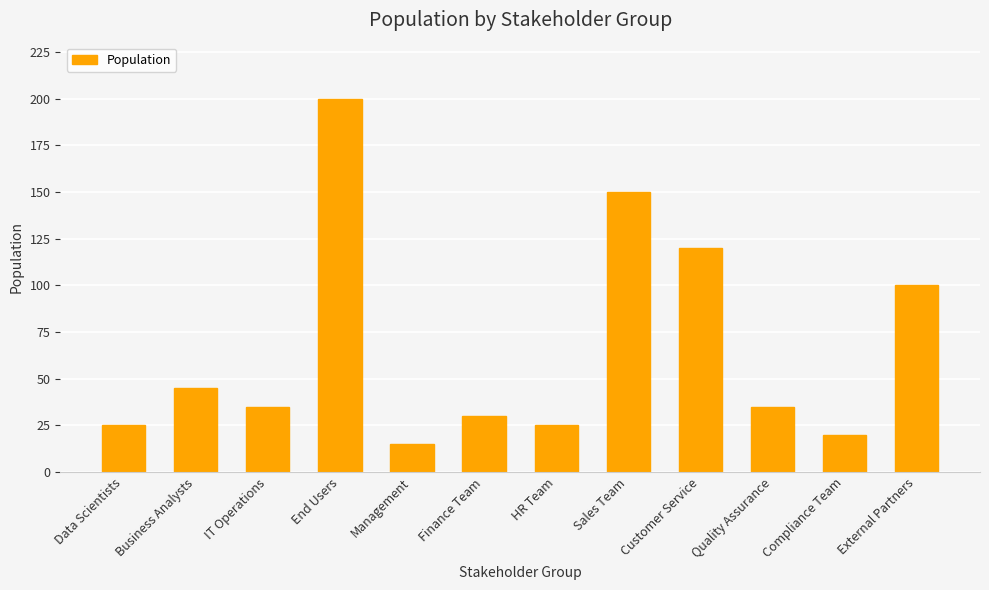

Where is the data nearest to the value 107?

External Partners